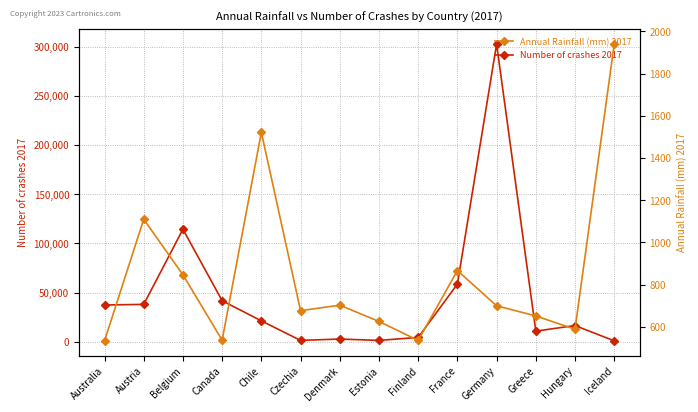

How many interior local valleys does the Annual Rainfall (mm) 2017 series have?

4